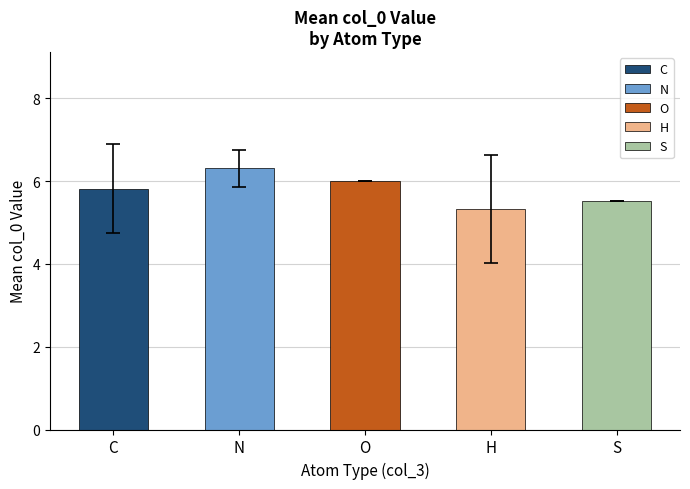

Which category has the highest value in the N series?

C